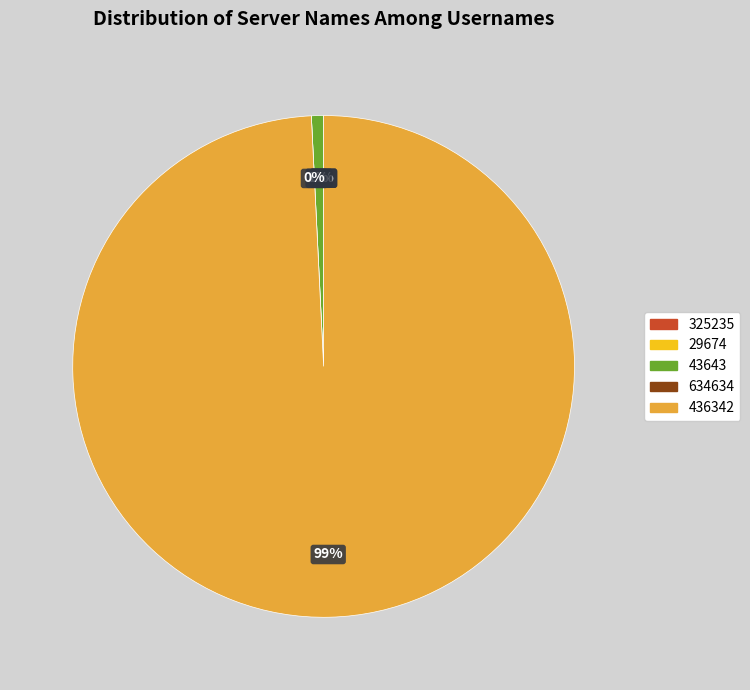

How many segments does this pie chart have?

5